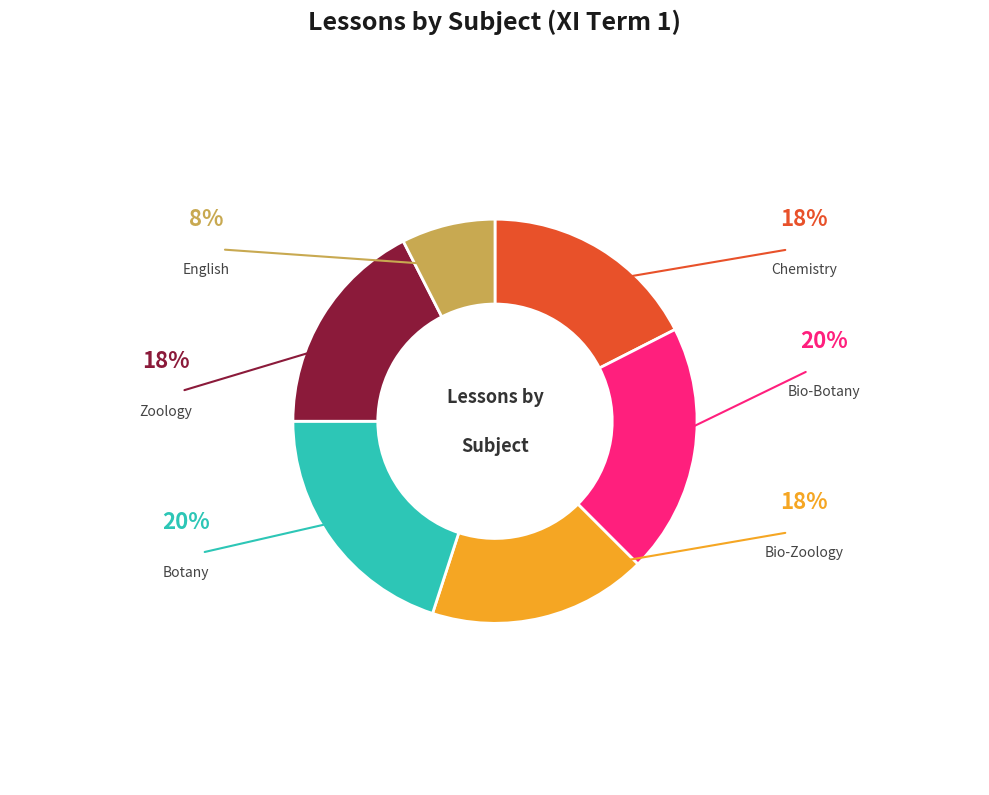

Is there any slice that represents more than half of the pie?

No